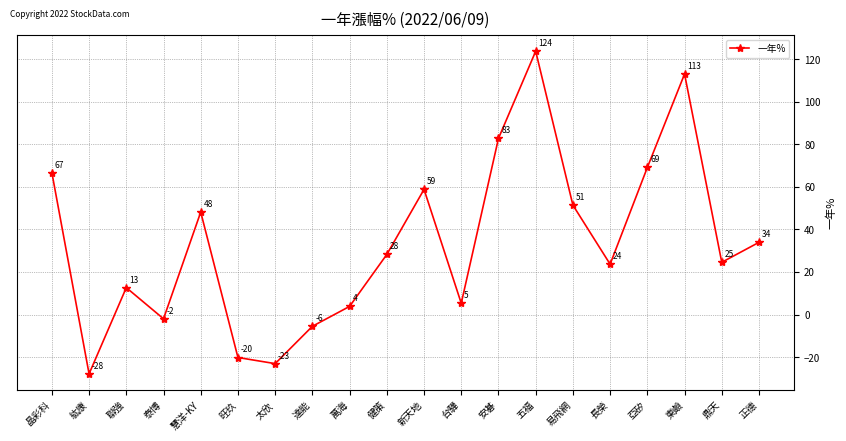

What is the label of the 19th point from the left?

鼎天